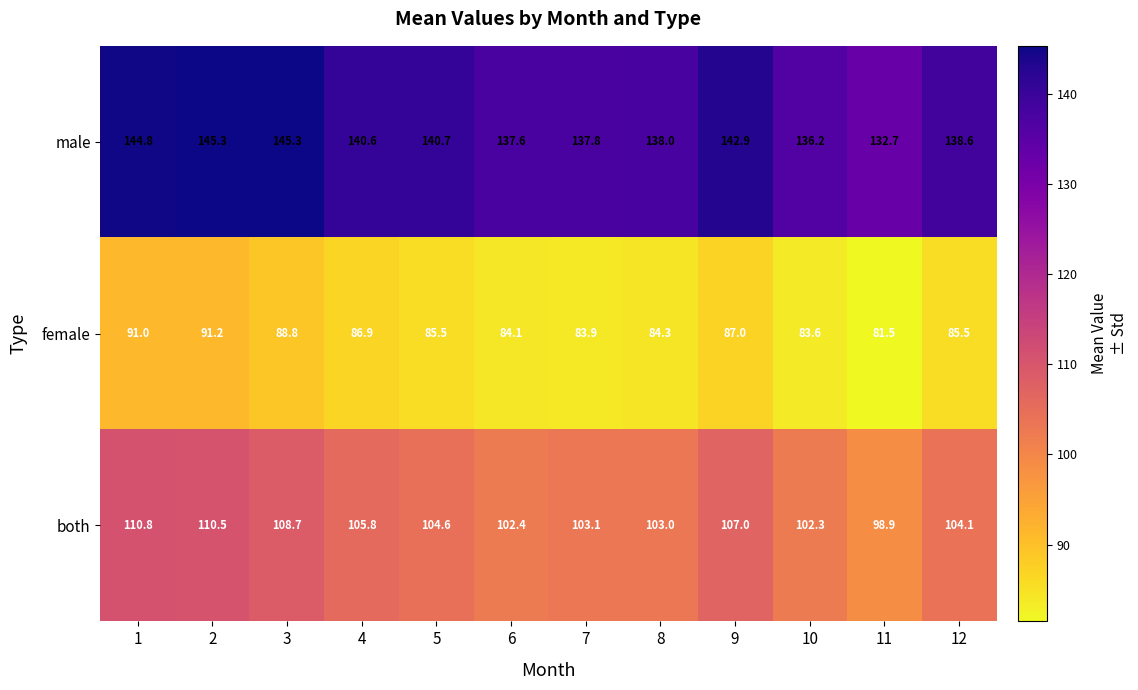

What is the average value of the both series?

105.1